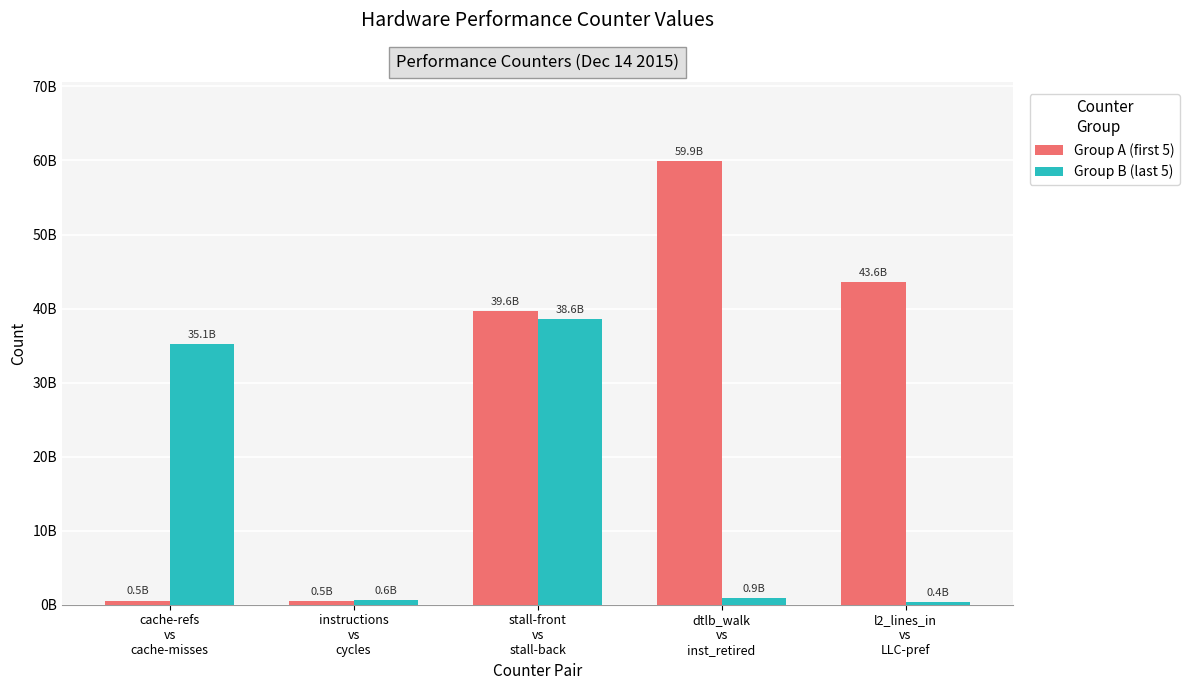

What position from the left is instructions
vs
cycles?

2